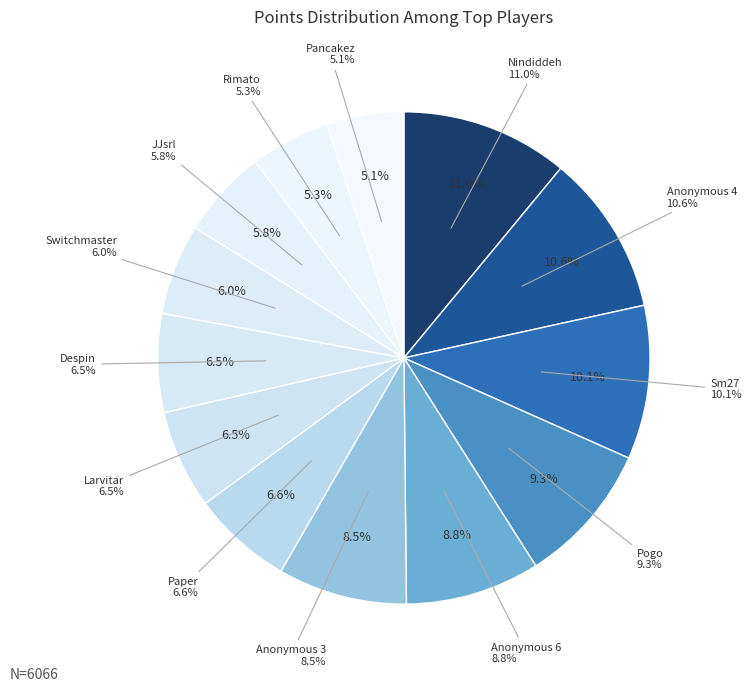

Is it true that Paper is 7% of the pie?

True